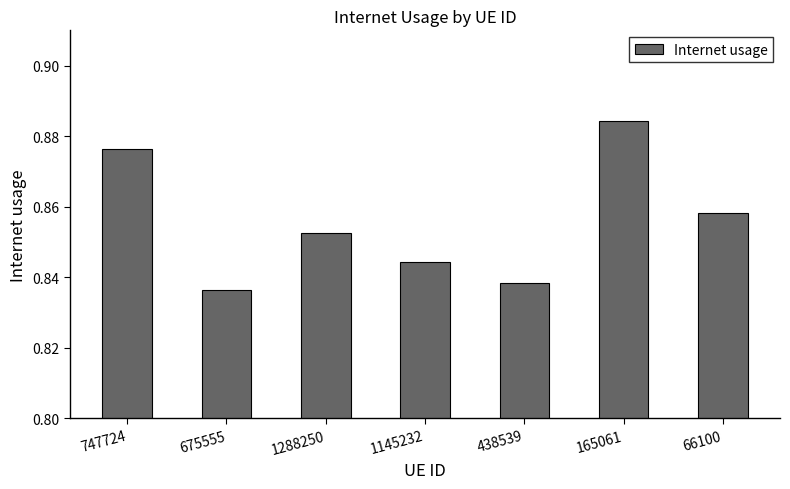

Count the values in the range 0 to 1.

7